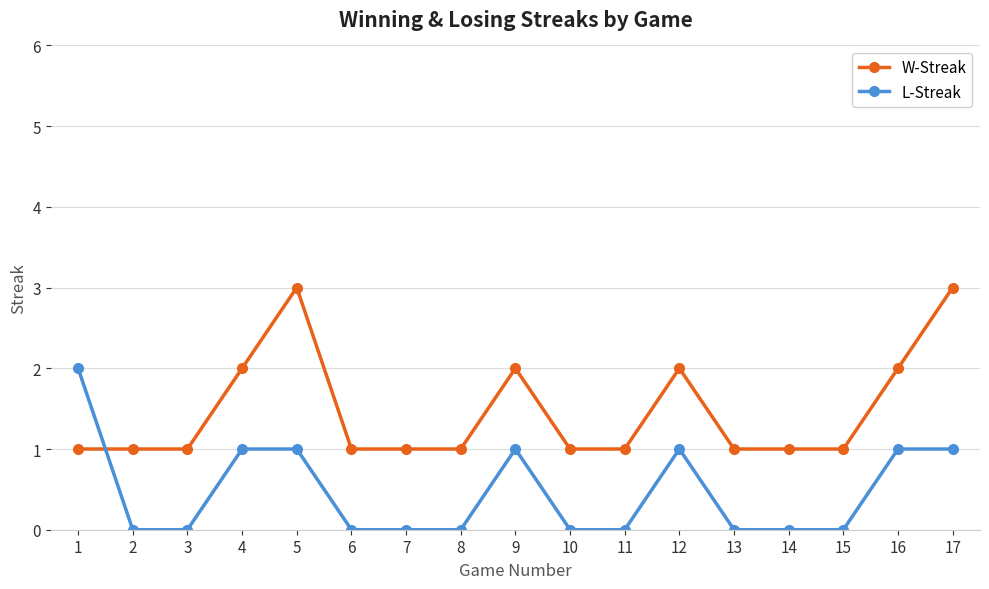

What is the highest value of the W-Streak series?

3